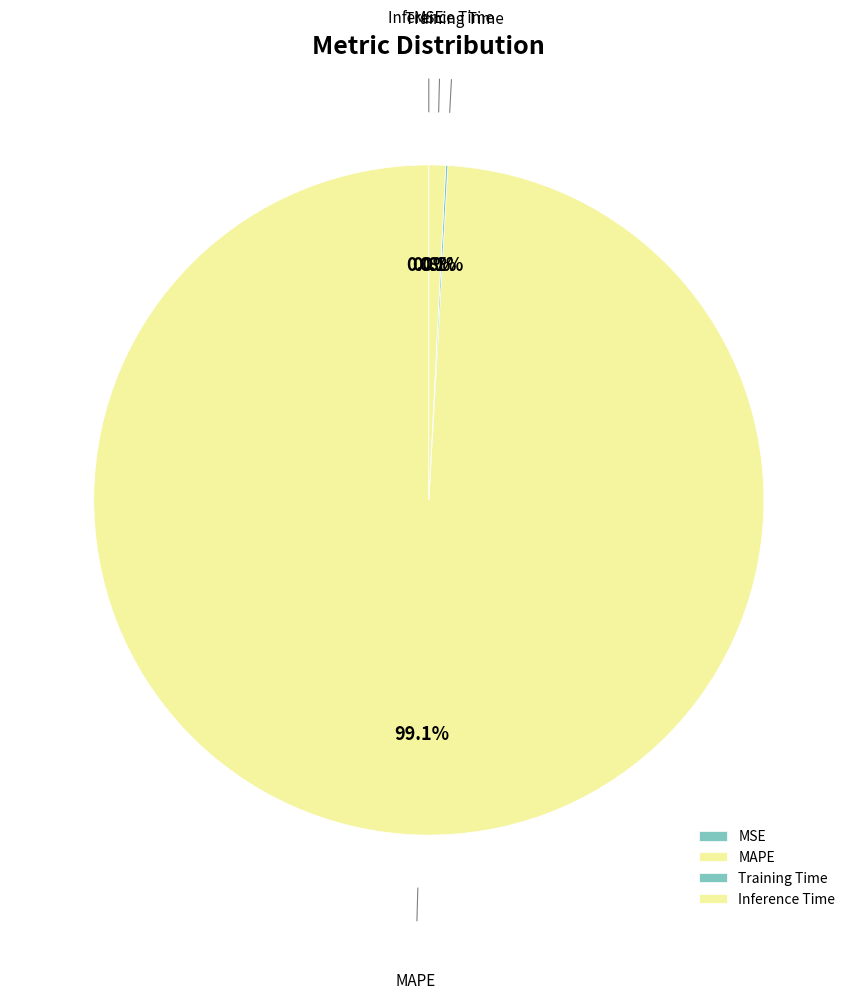

Is Inference Time the majority of the pie?

No